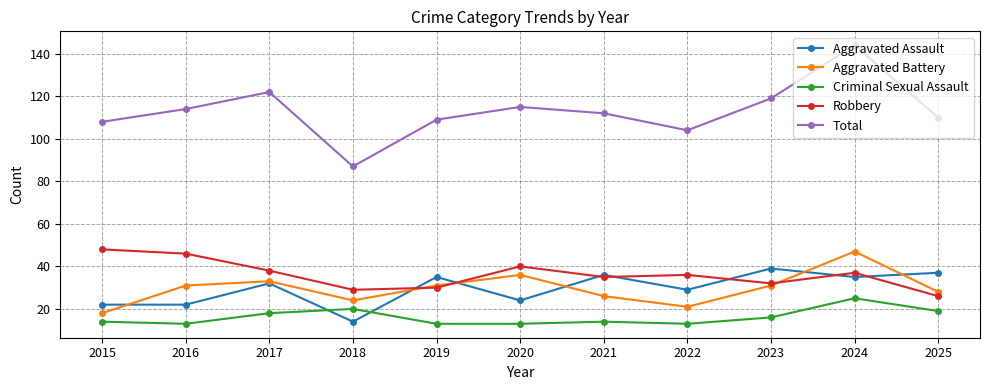

The Criminal Sexual Assault series shows 13 at 2020. True or false?

True